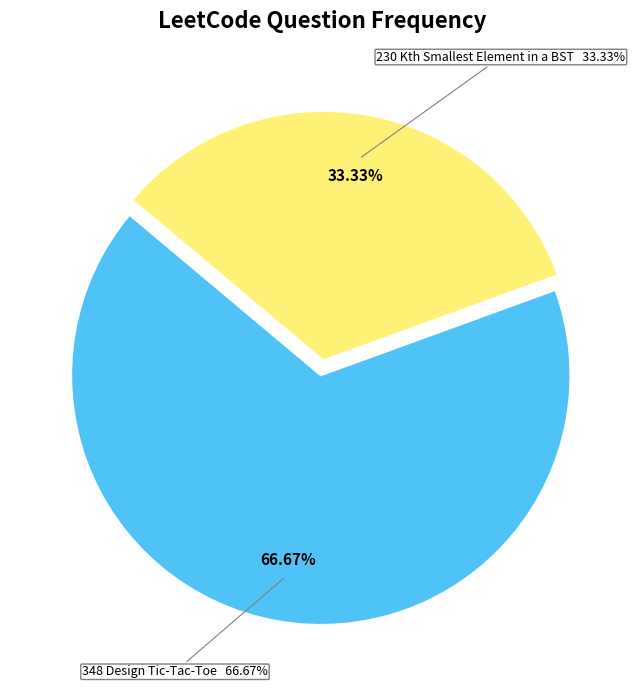

True or false: 348 Design Tic-Tac-Toe accounts for 78% of the total.

False